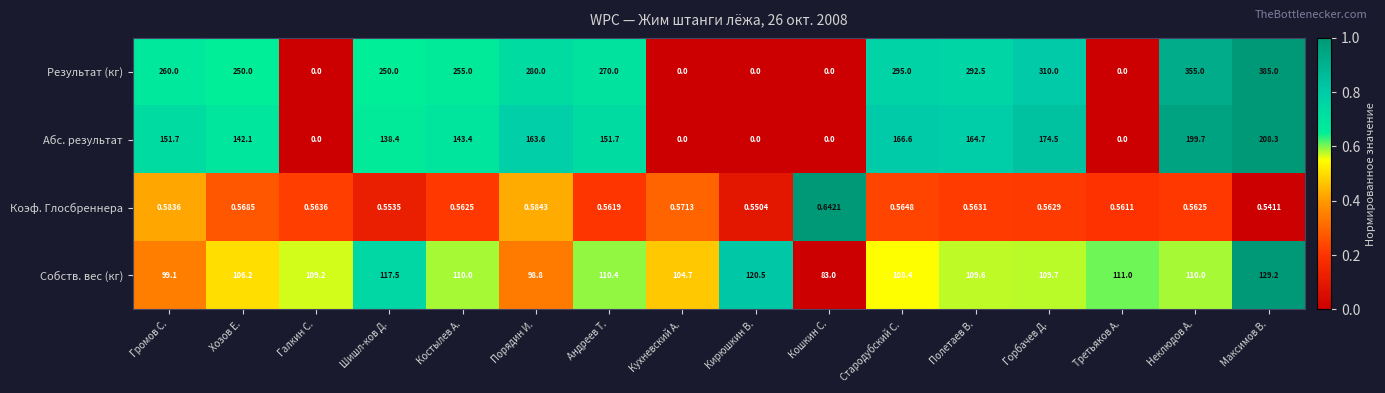

Which series has the largest range (max minus min)?

Результат (кг)